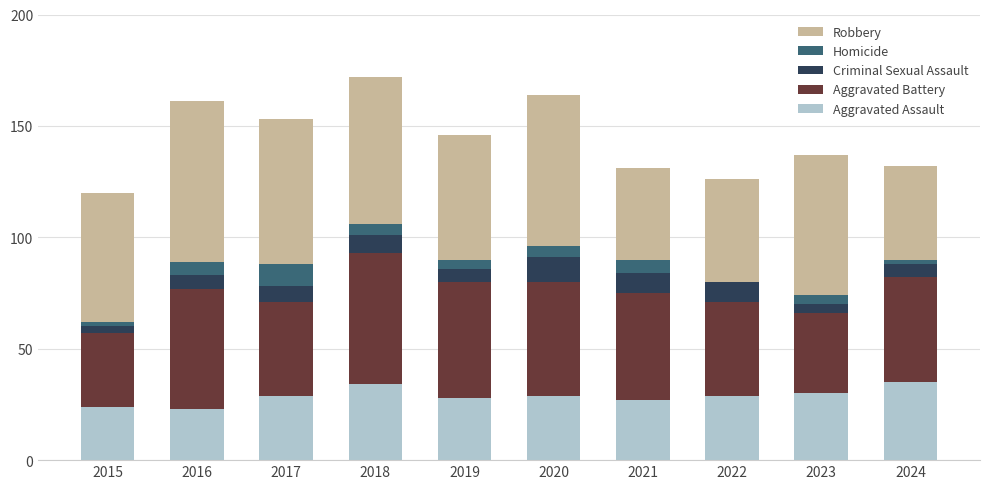

What is the total value across all series at 2021?

131